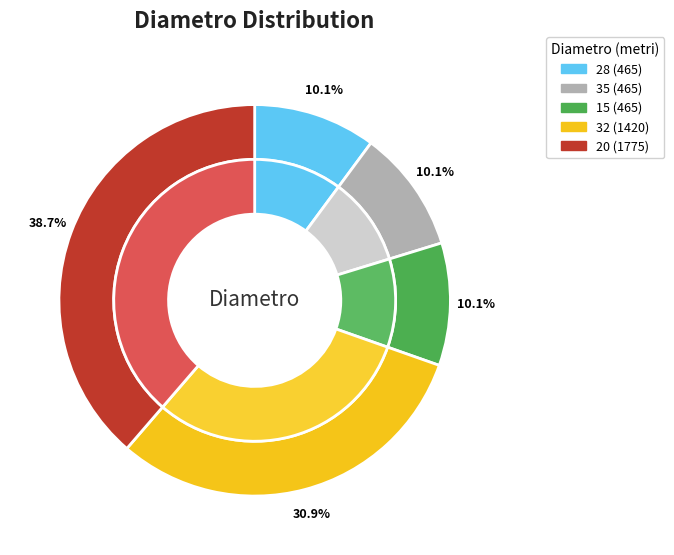

To the nearest percent, what is the combined percentage of 32 and 20?

70%